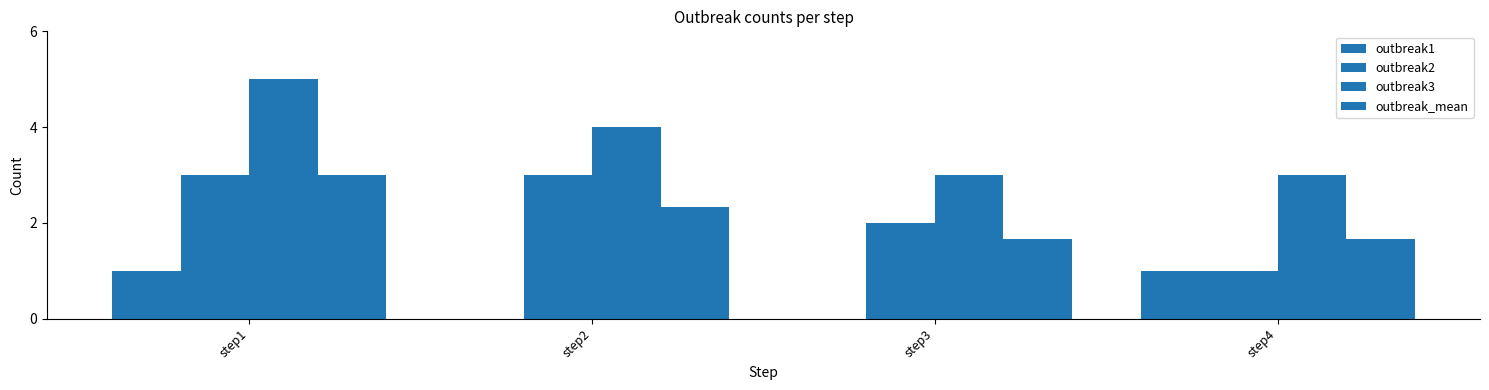

What is the difference between the second highest and second lowest values in the outbreak3 series?

1.0